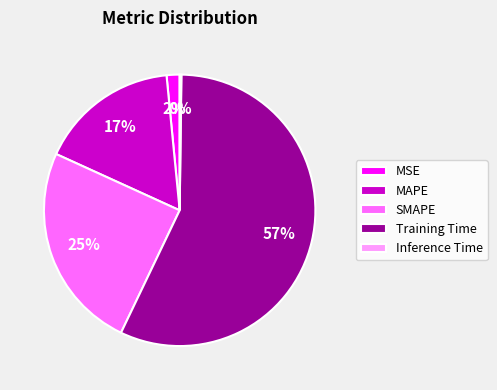

Which has a higher value, MAPE or SMAPE?

SMAPE